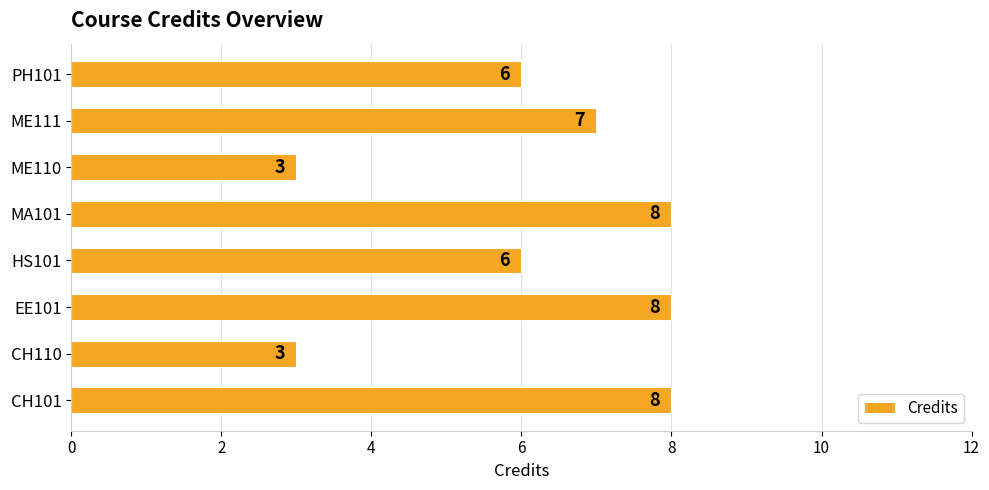

Approximately how many times larger is the value at EE101 compared to MA101?

1.0